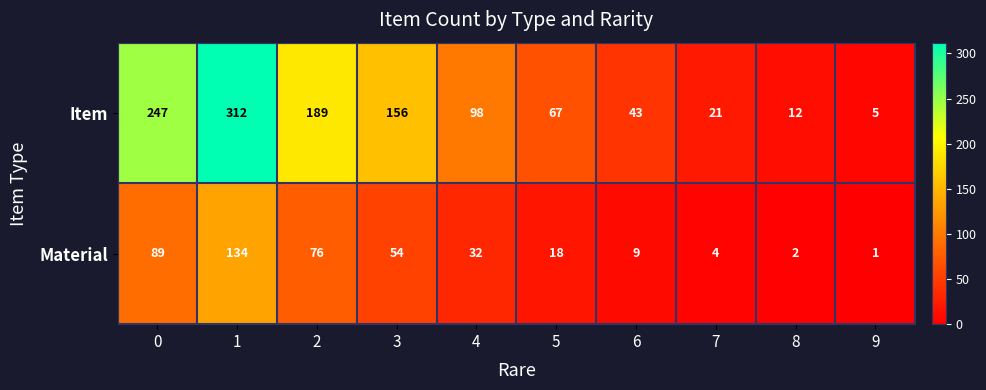

Reading left to right, what are all the values shown in this chart?

Item: 247	312	189	156	98	67	43	21	12	5
Material: 89	134	76	54	32	18	9	4	2	1